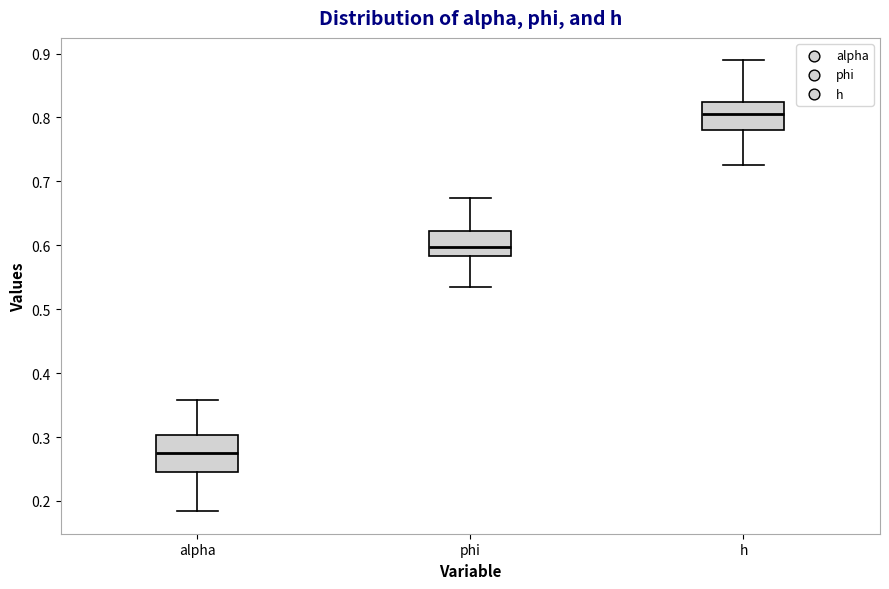

Which box's median line is the lowest?

alpha